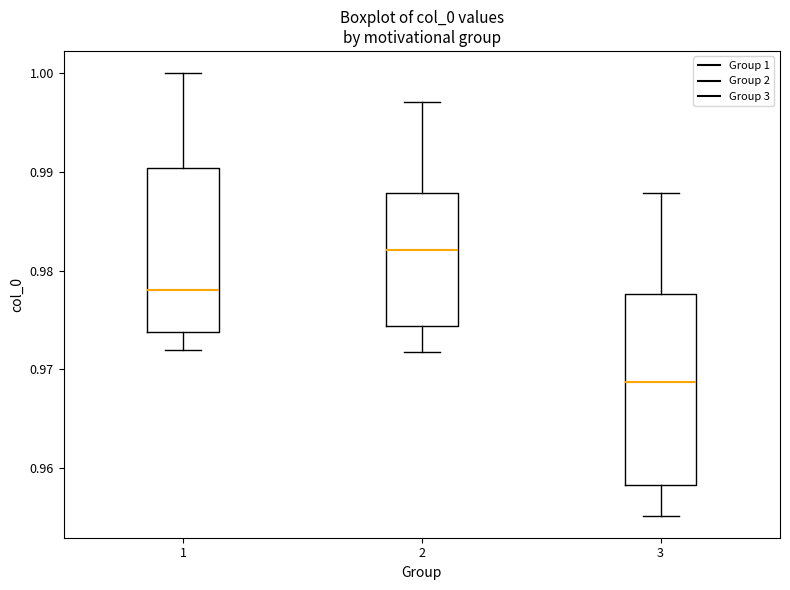

Which box is the tallest, from its lower edge to its upper edge?

3